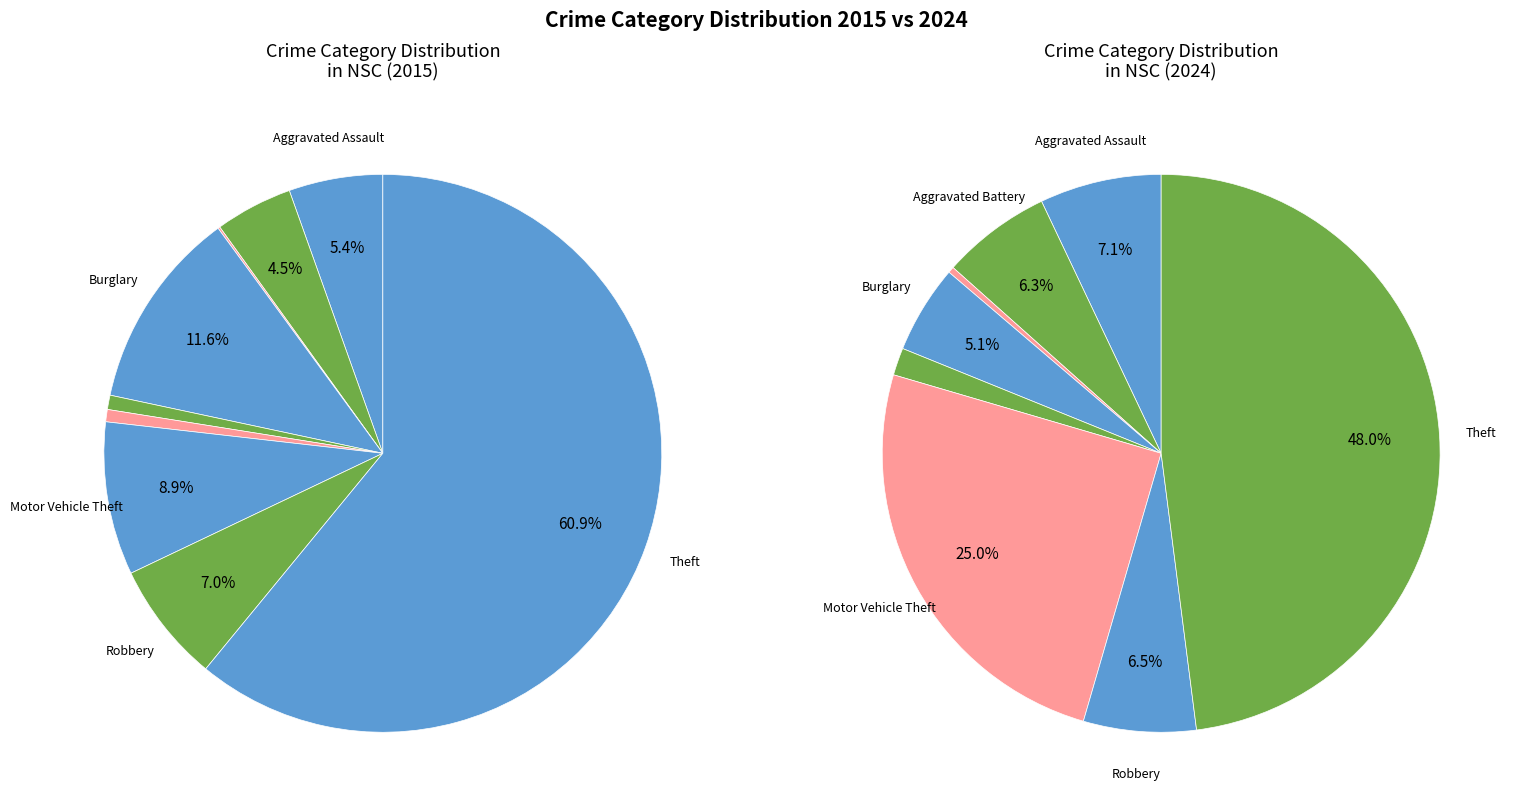

To the nearest percent, what is the difference between the Arson and Burglary slice percentages?

11%